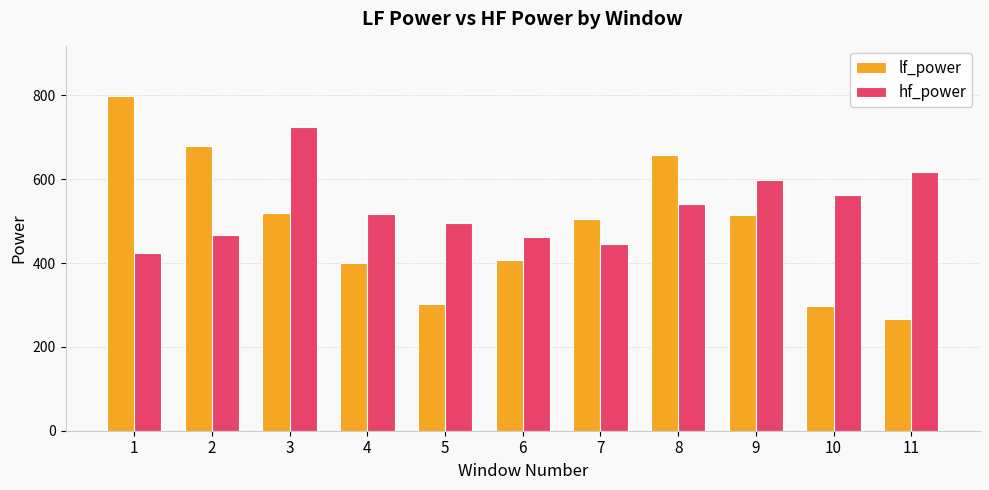

At which label does hf_power reach its minimum?

1